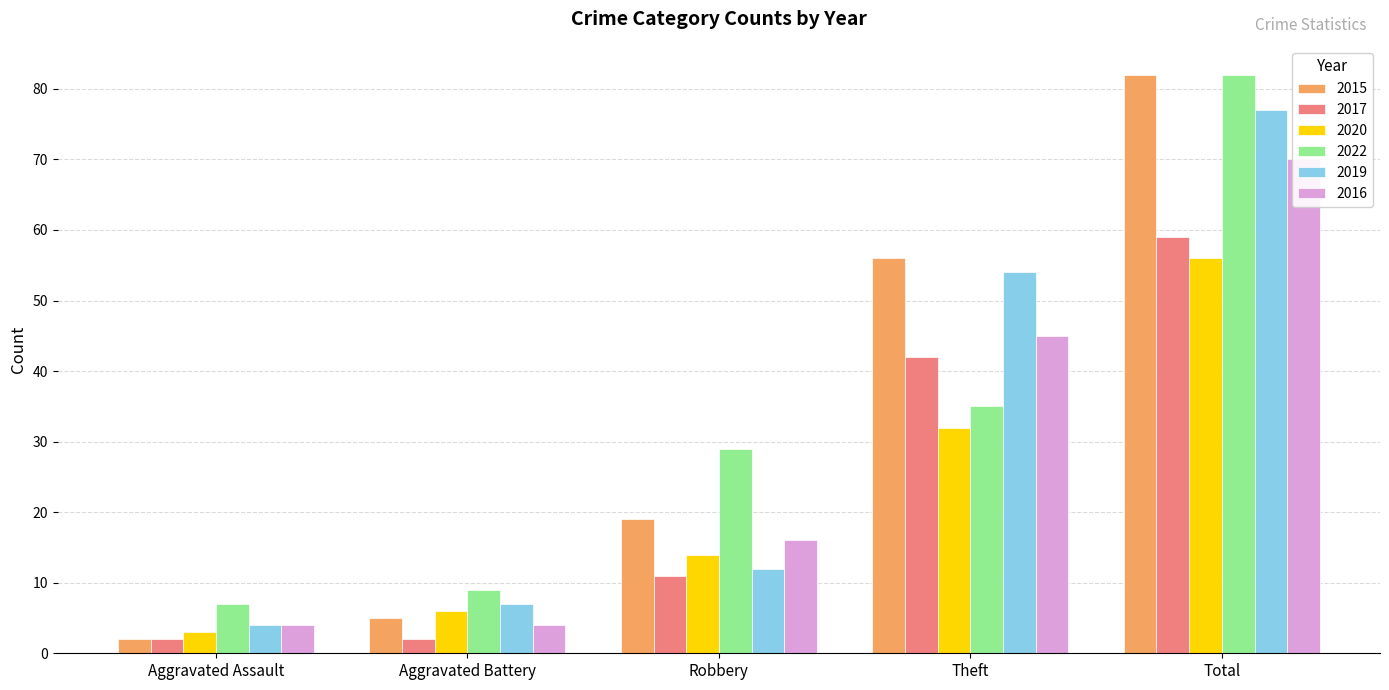

What is the smallest value displayed?

2